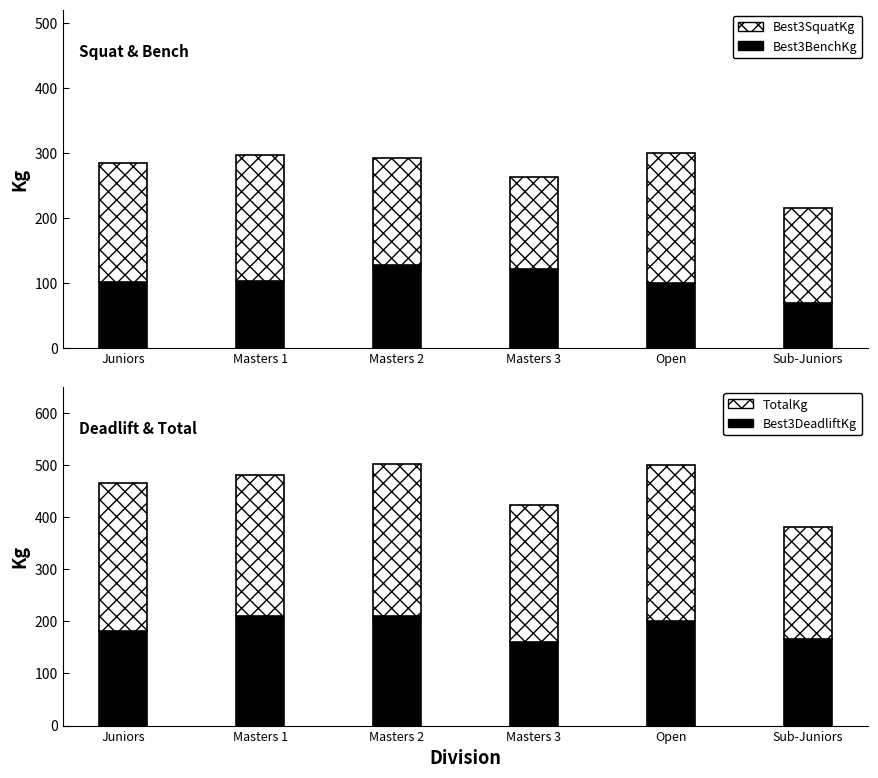

At which label does Best3SquatKg reach its peak?

Open